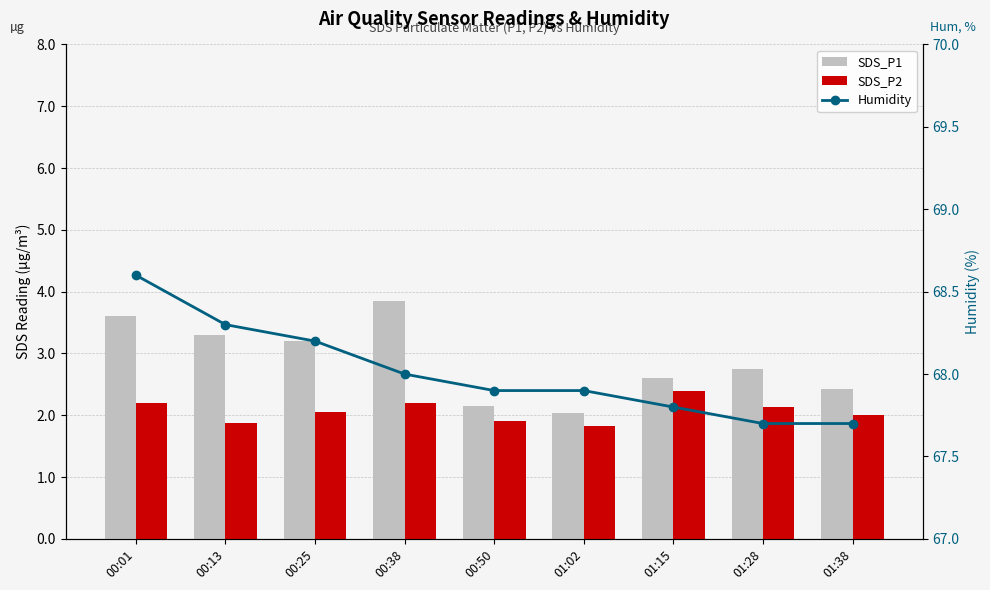

What is the label of the 5th bar from the right?

00:50